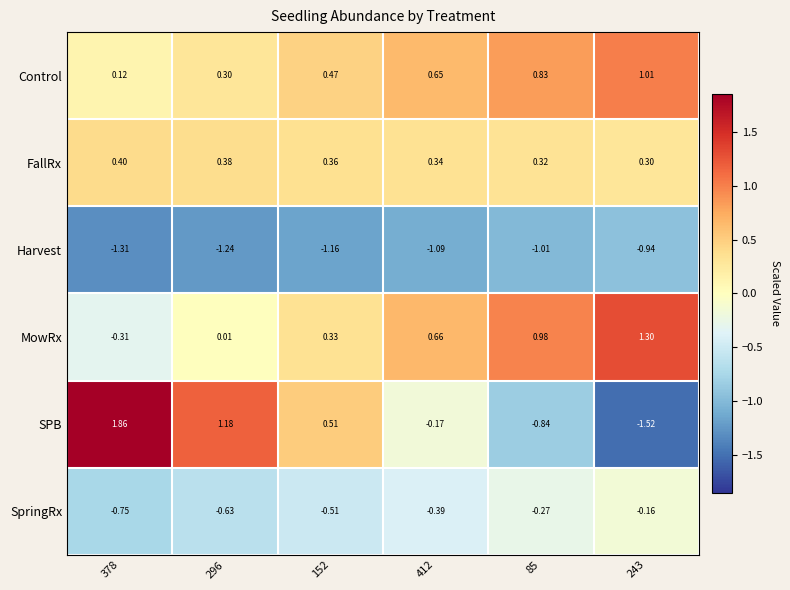

Which series has the largest total across all categories?

Control